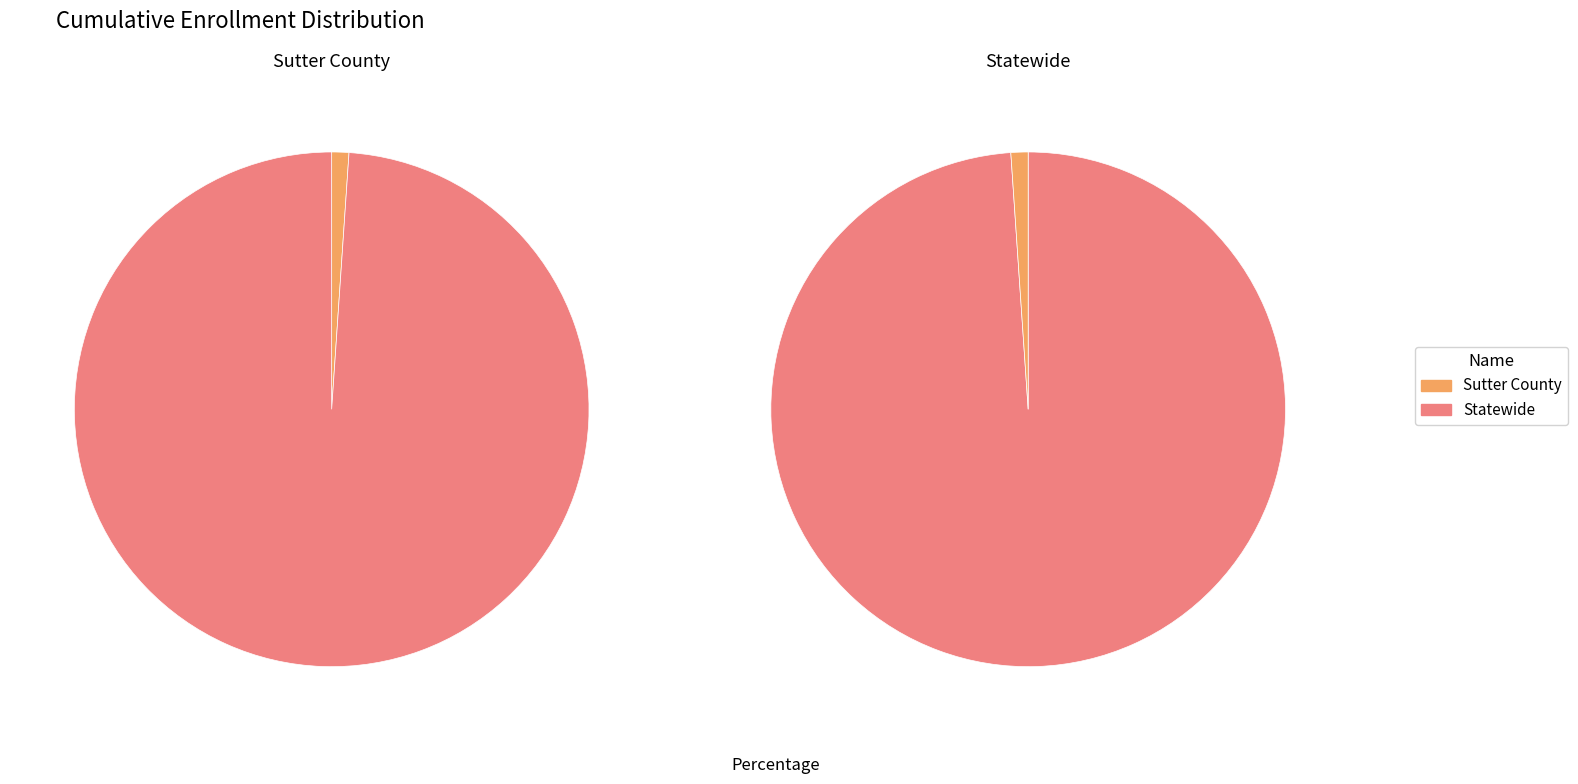

Approximately how many times larger is the value at Statewide compared to Sutter County?

92.0